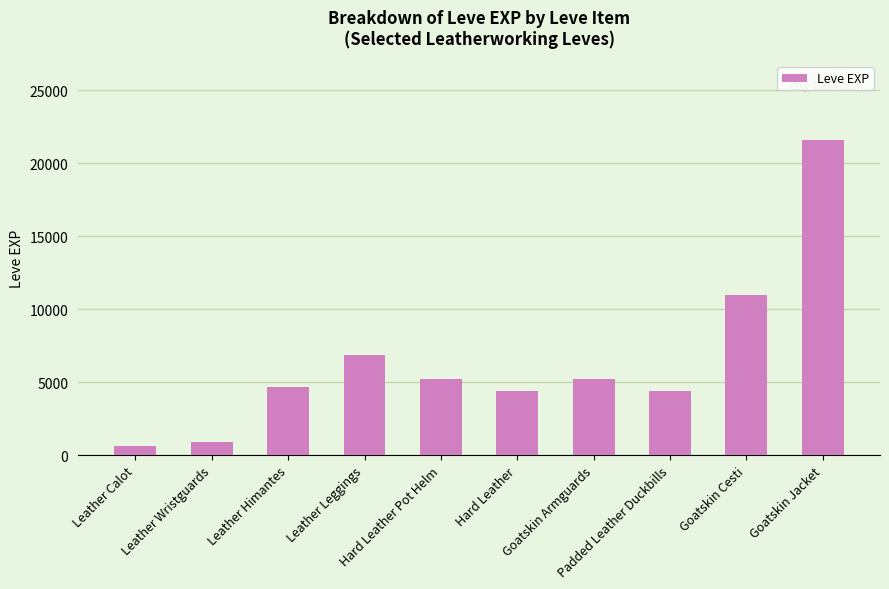

Reading left to right, list all the values displayed in this chart.

630	900	4660	6840	5220	4410	5220	4410	10970	21600